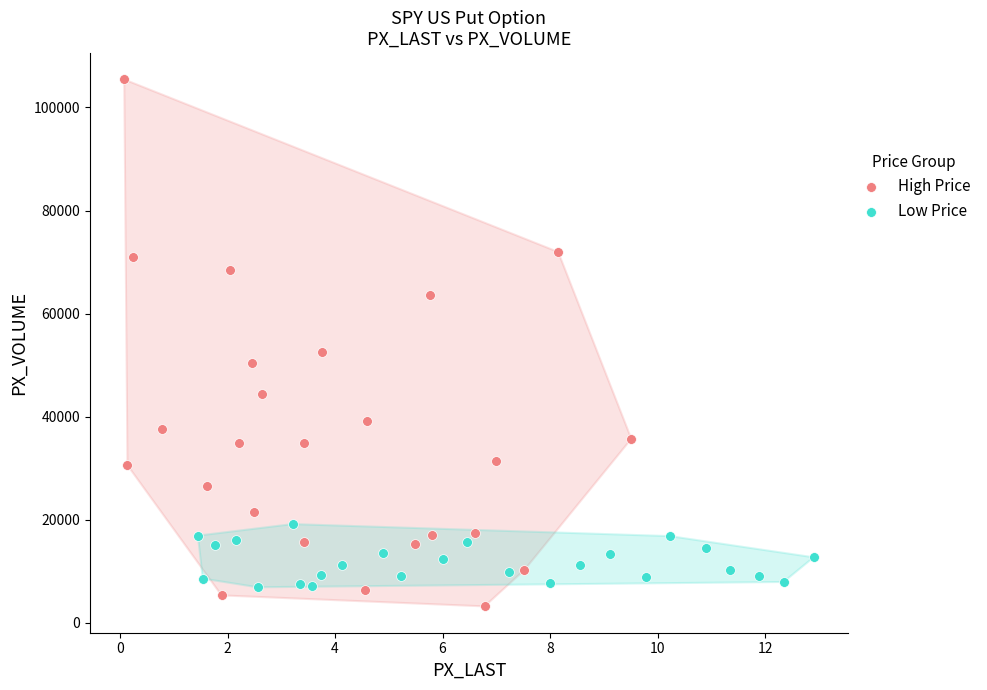

Which series reaches the maximum Y coordinate?

High Price